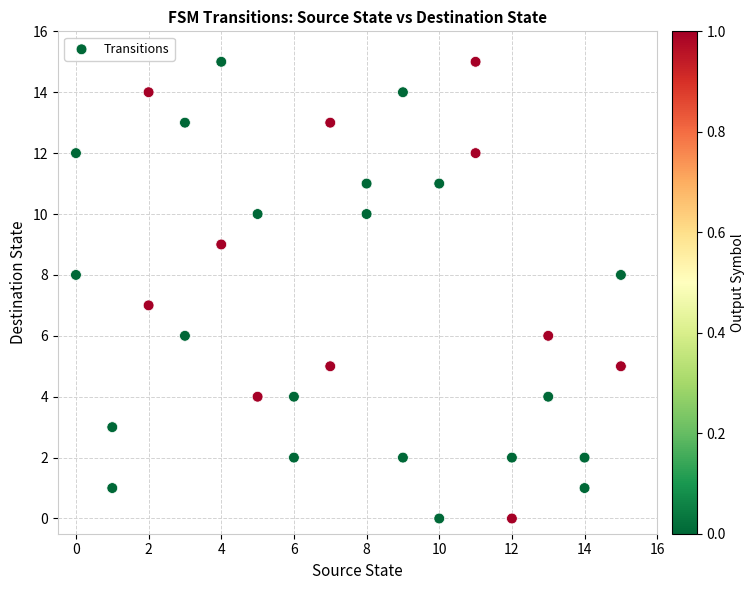

What is the range of Y values (max minus min)?

15